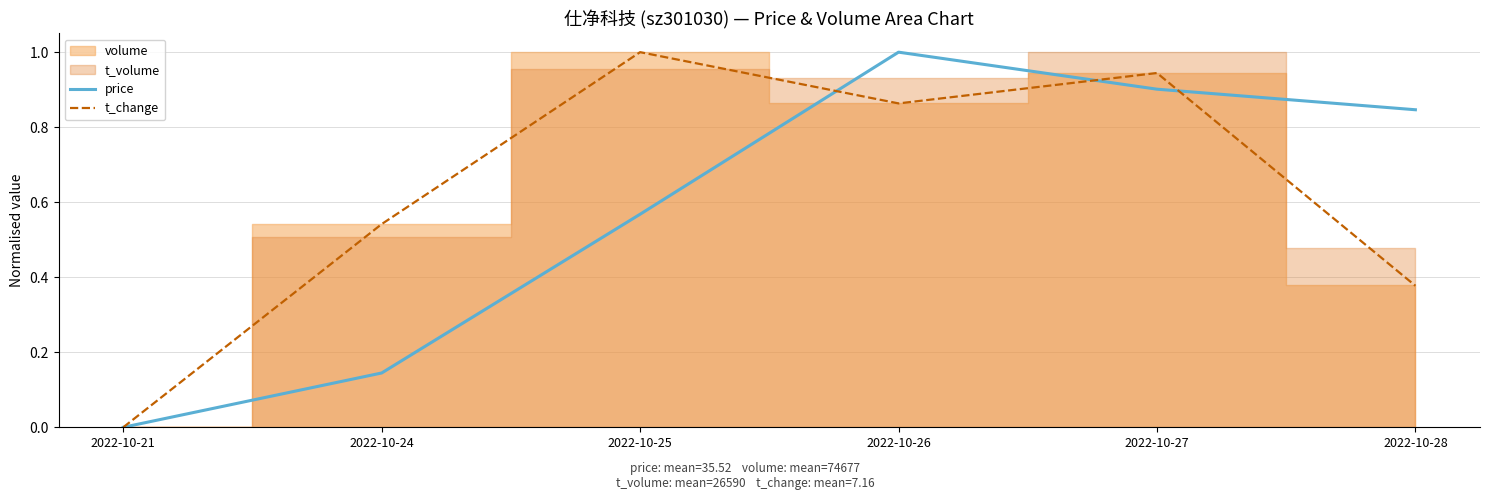

At which category does t_change reach its first local peak?

2022-10-25